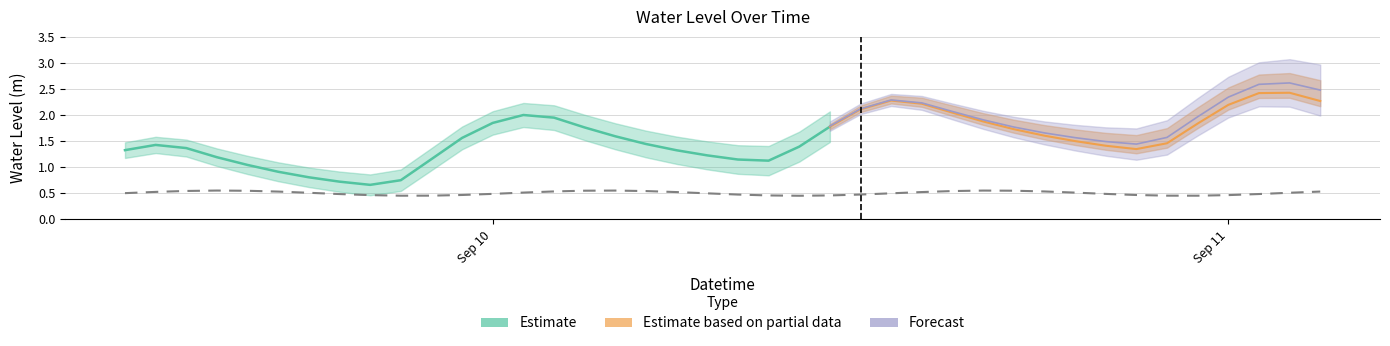

What is the label of the 18th point from the left?

2025-09-10 05:00:00